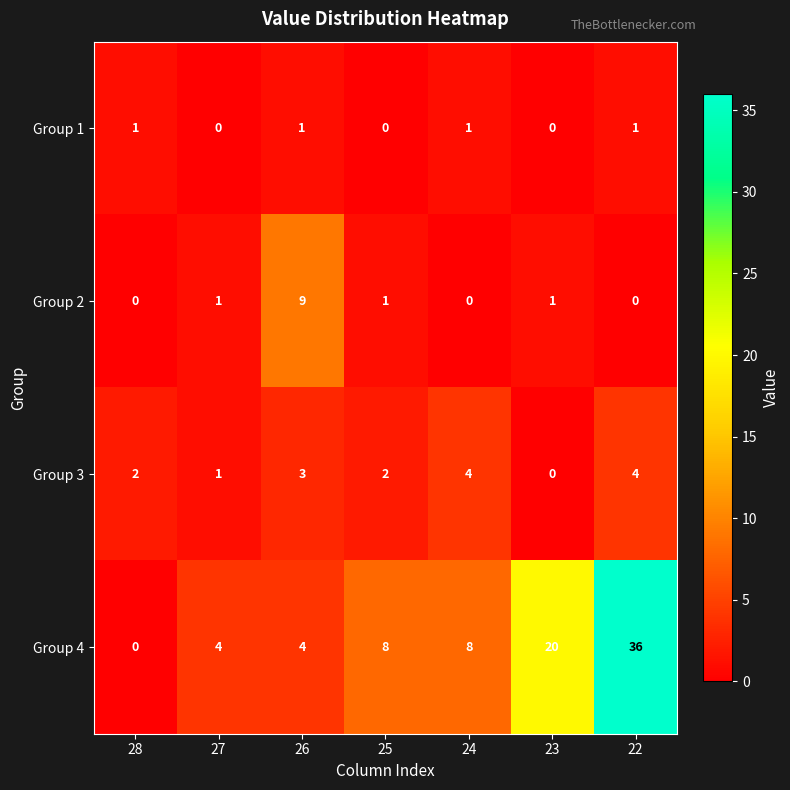

Reading left to right, list all the values displayed in this chart.

Group 1: 28=1	27=0	26=1	25=0	24=1	23=0	22=1
Group 2: 28=0	27=1	26=9	25=1	24=0	23=1	22=0
Group 3: 28=2	27=1	26=3	25=2	24=4	23=0	22=4
Group 4: 28=0	27=4	26=4	25=8	24=8	23=20	22=36